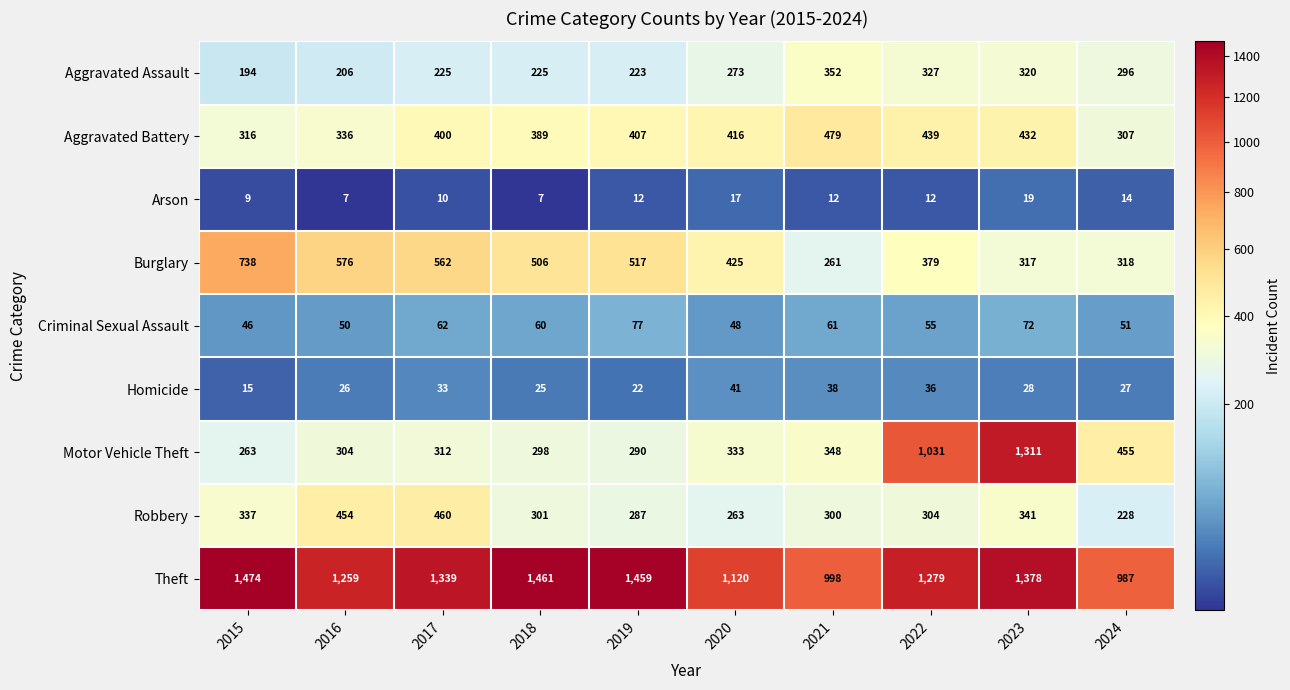

What is the lowest value of the Criminal Sexual Assault series?

46